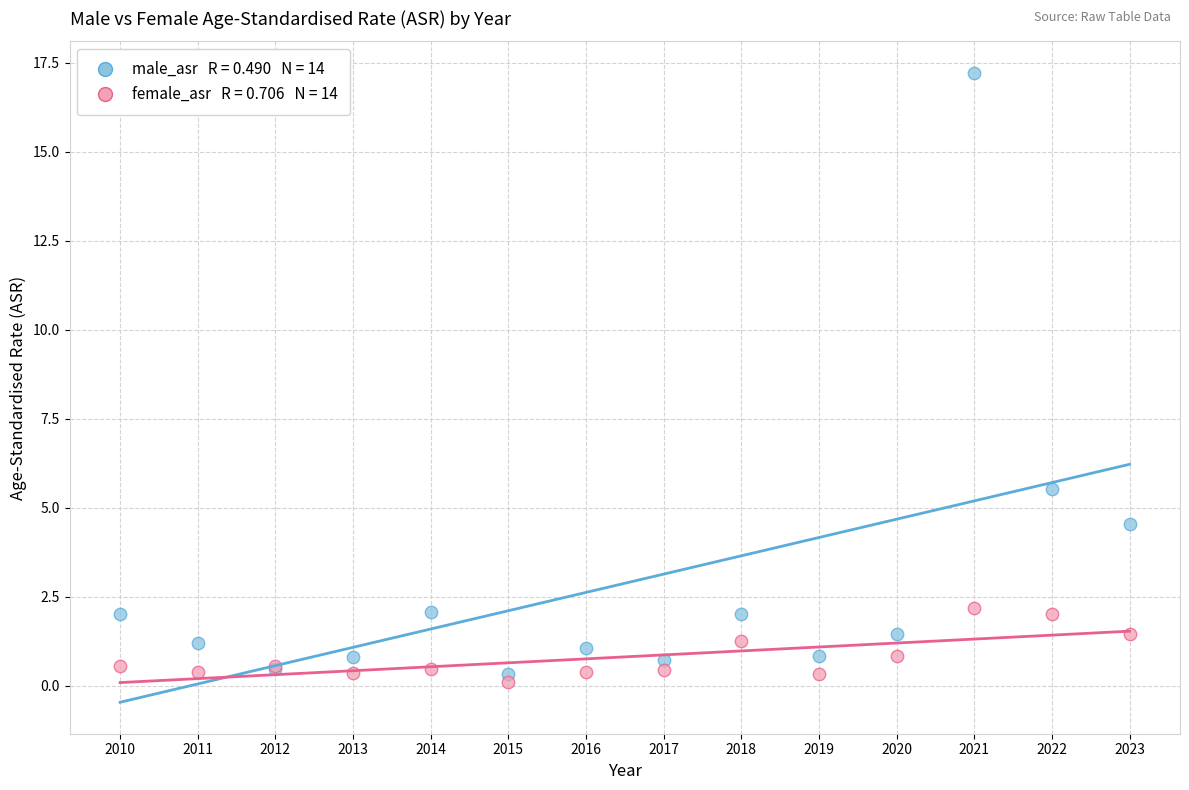

Across all series, what Y value is closest to 8?

5.5